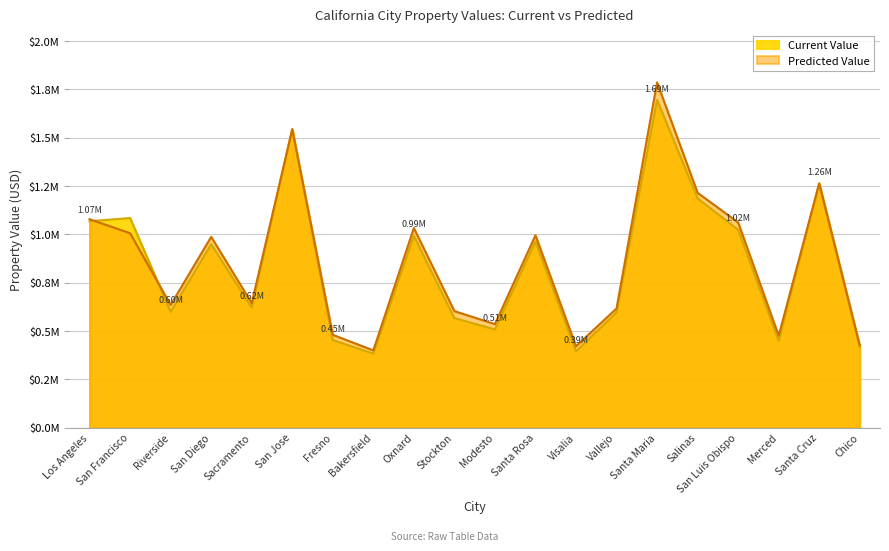

Which series has the largest total across all categories?

Predicted Value